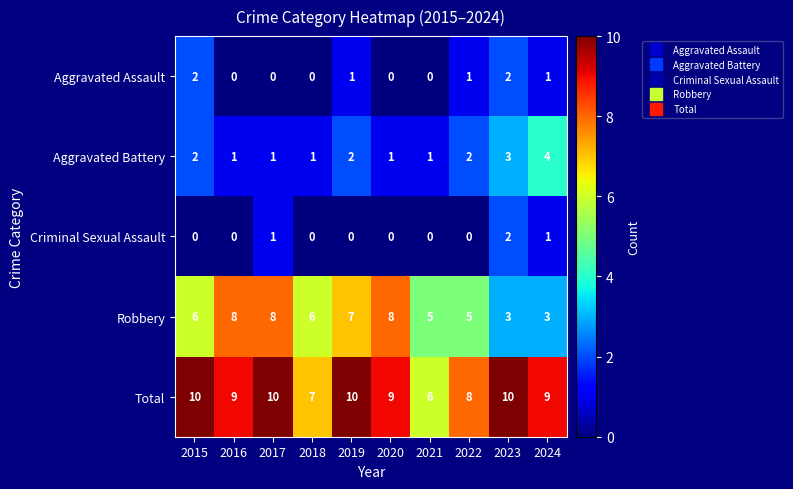

The value of Criminal Sexual Assault at 2018 is 1. True or false?

False